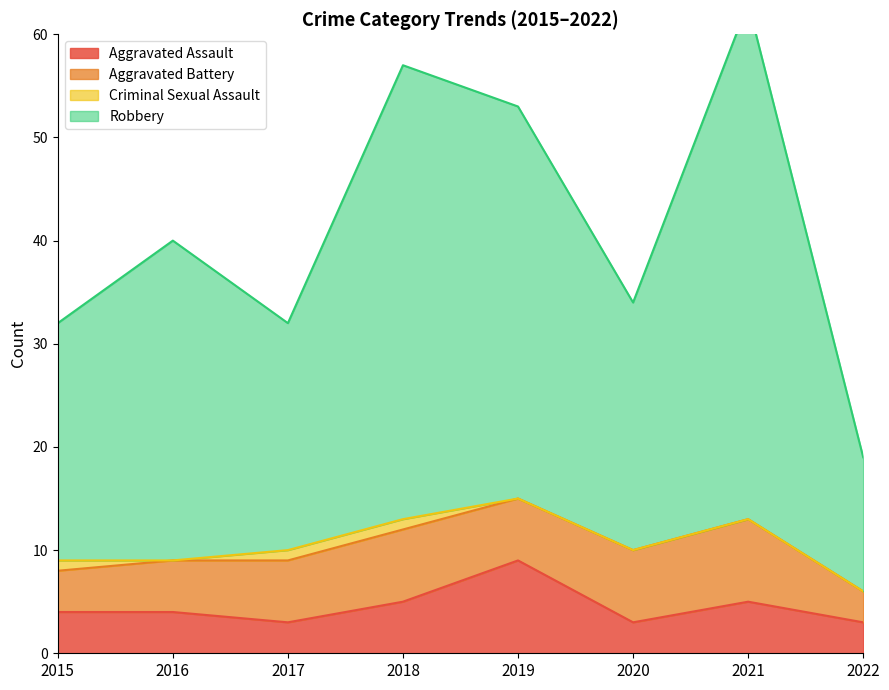

Is it true that Aggravated Assault equals 5 at 2021?

True